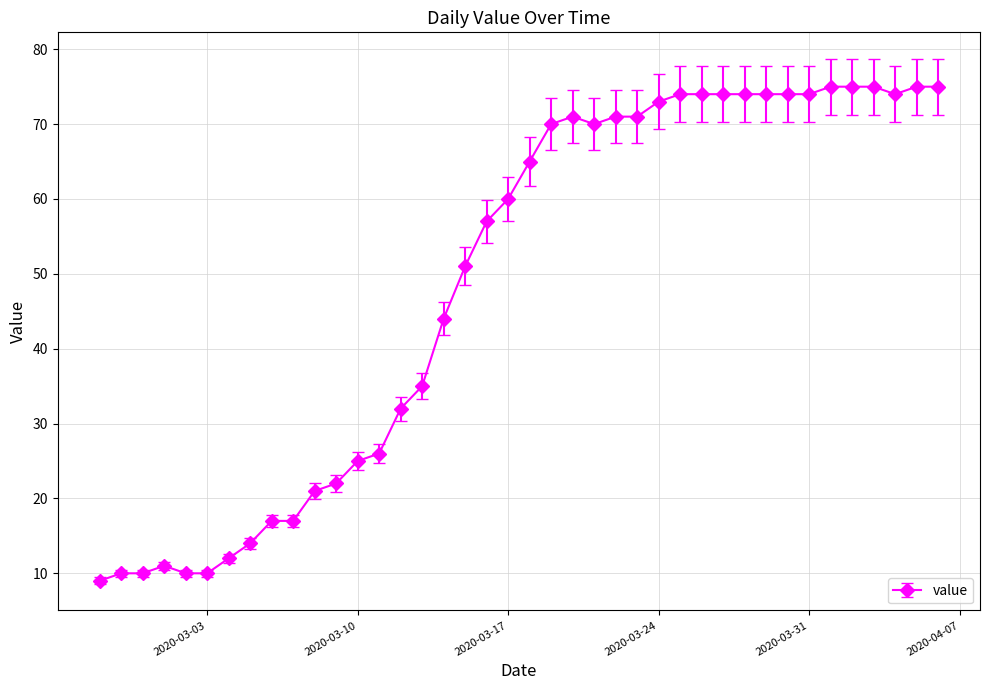

What is the average value?

49